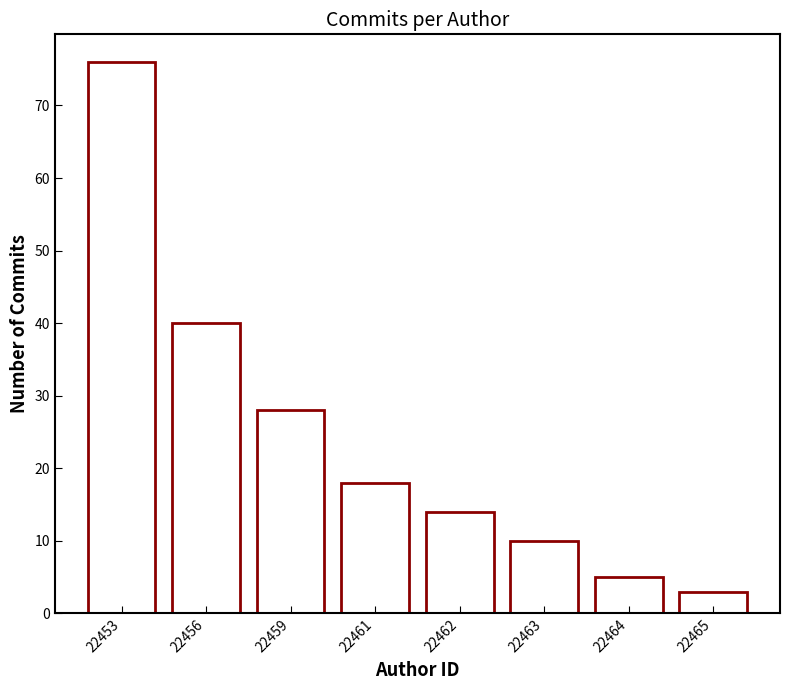

Reading left to right, extract all data points from this chart.

76	40	28	18	14	10	5	3